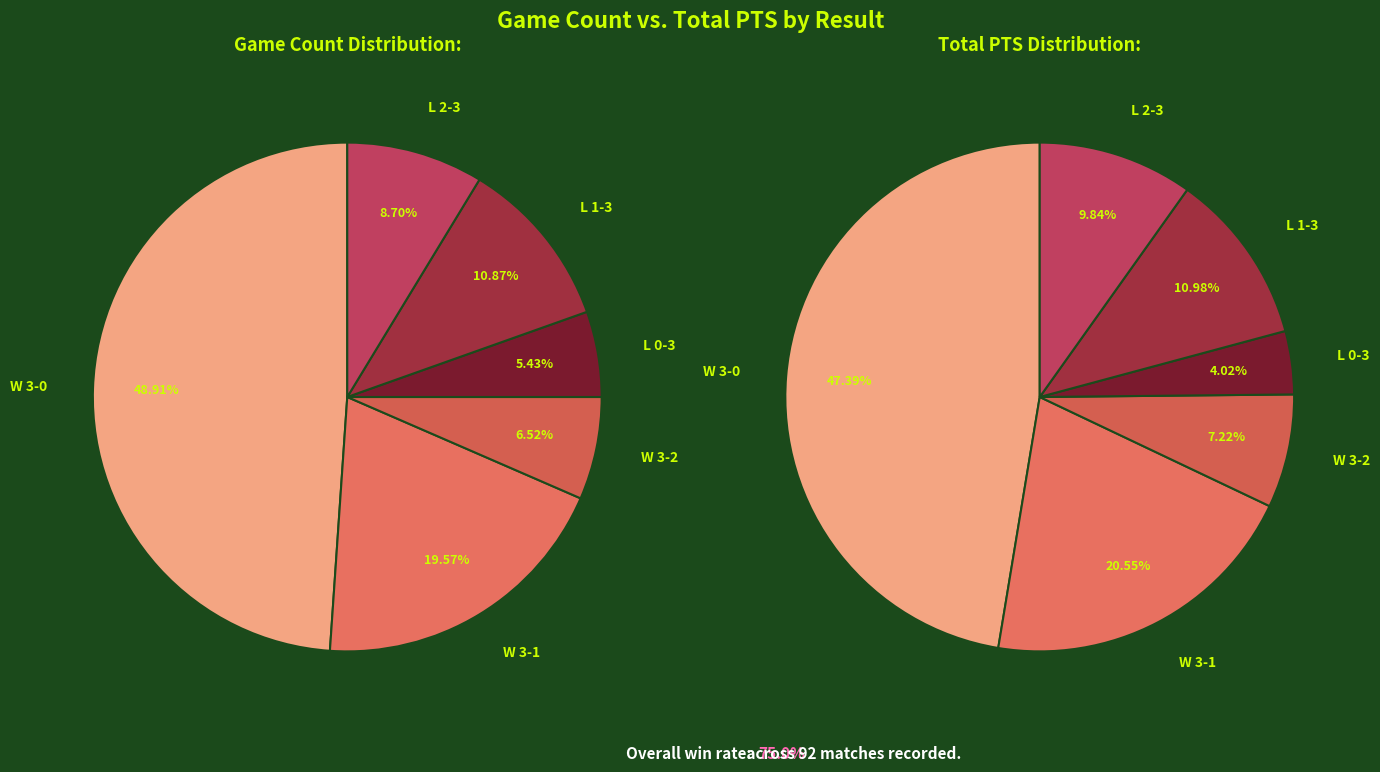

How many segments does this pie chart have?

6